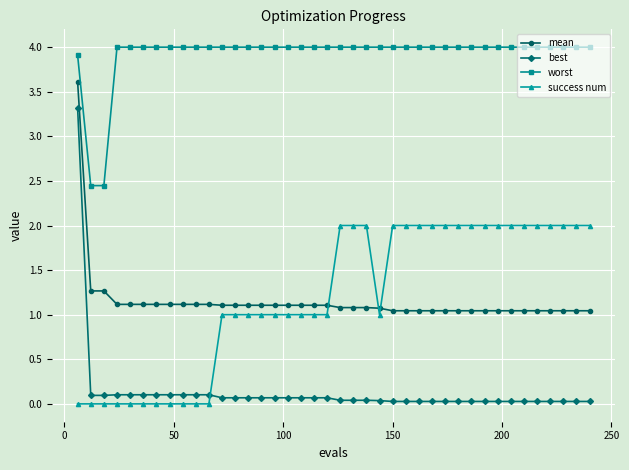

True or false: worst and mean intersect in this chart.

False